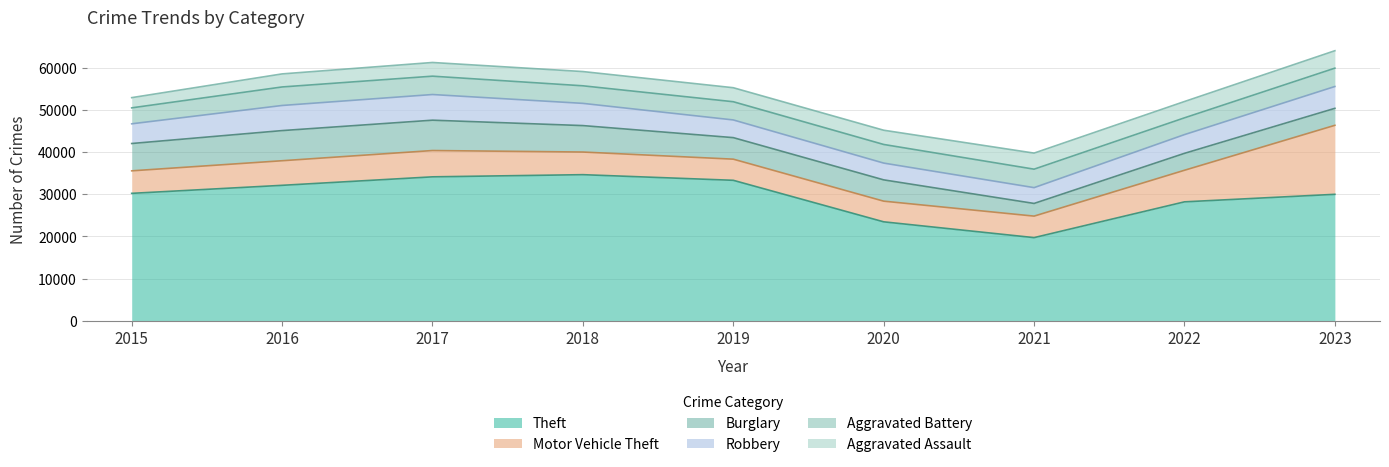

The value of Robbery at 2020 is 2124. True or false?

False